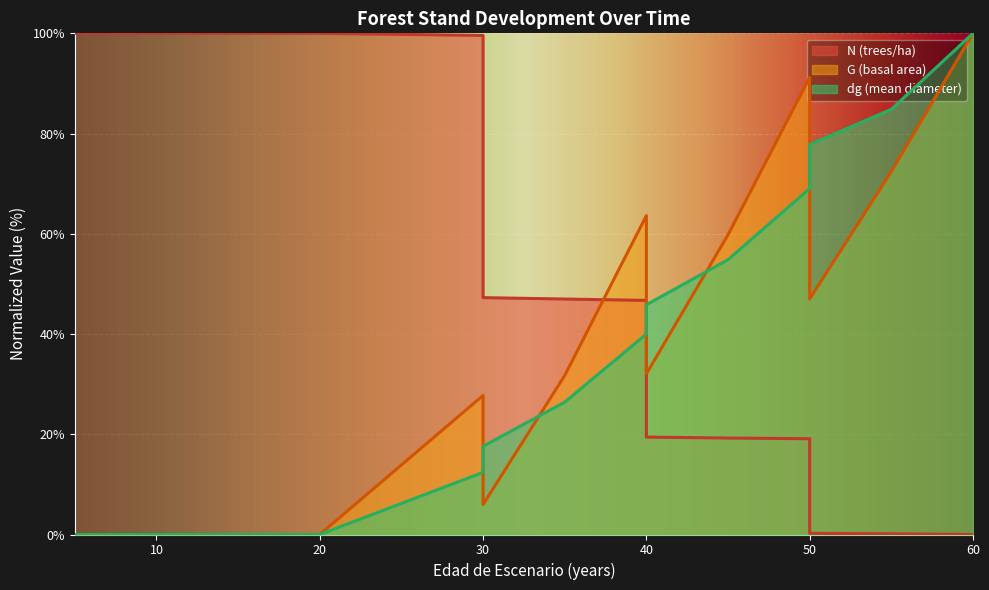

What is the difference between the second highest and minimum values in the G series?

91.2